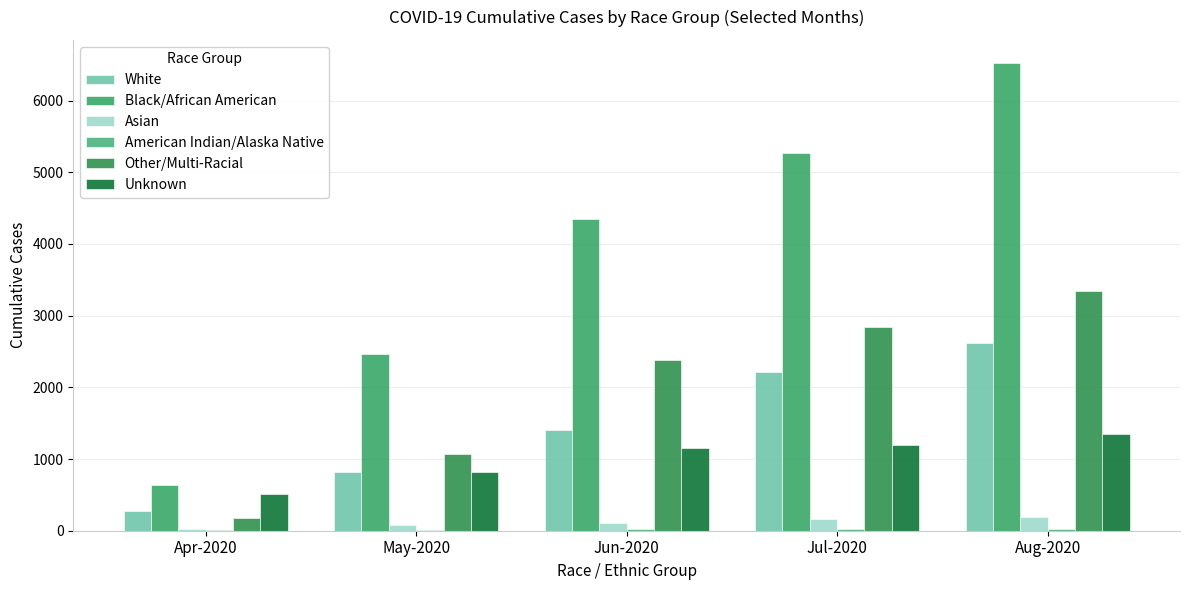

Rank the series by their maximum value, from lowest to highest.

American Indian/Alaska Native, Asian, Unknown, White, Other/Multi-Racial, Black/African American